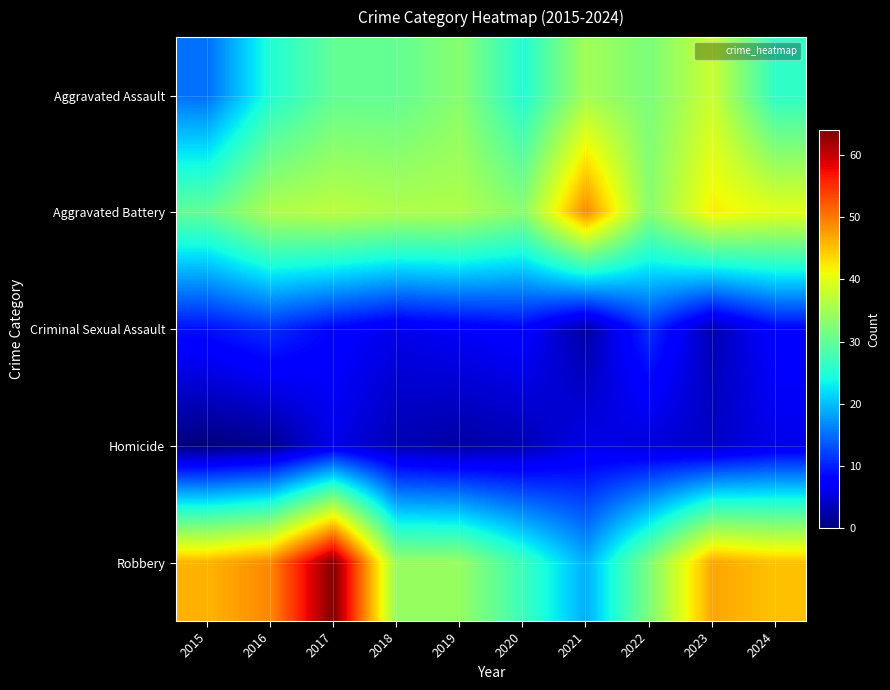

What is the maximum value shown in the chart?

64